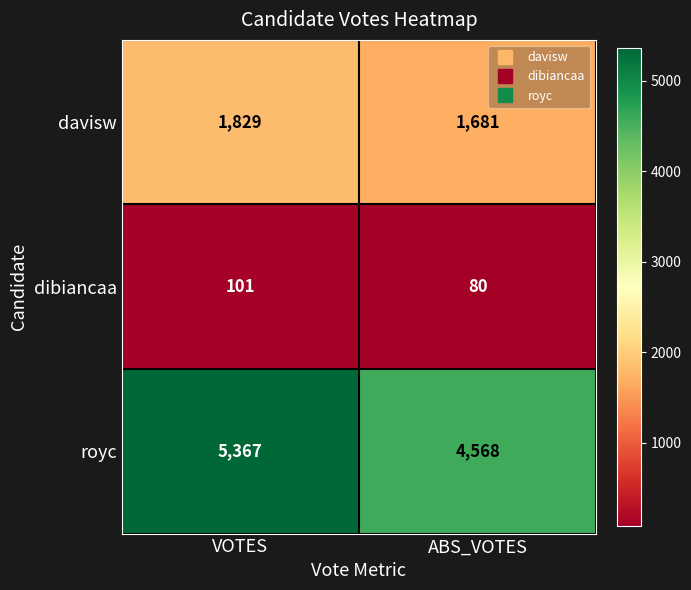

The value of royc at ABS_VOTES is 8112. True or false?

False